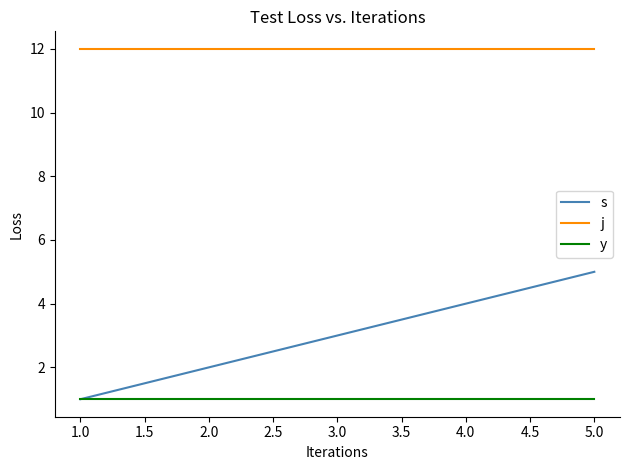

What position from the left is 1.0?

1